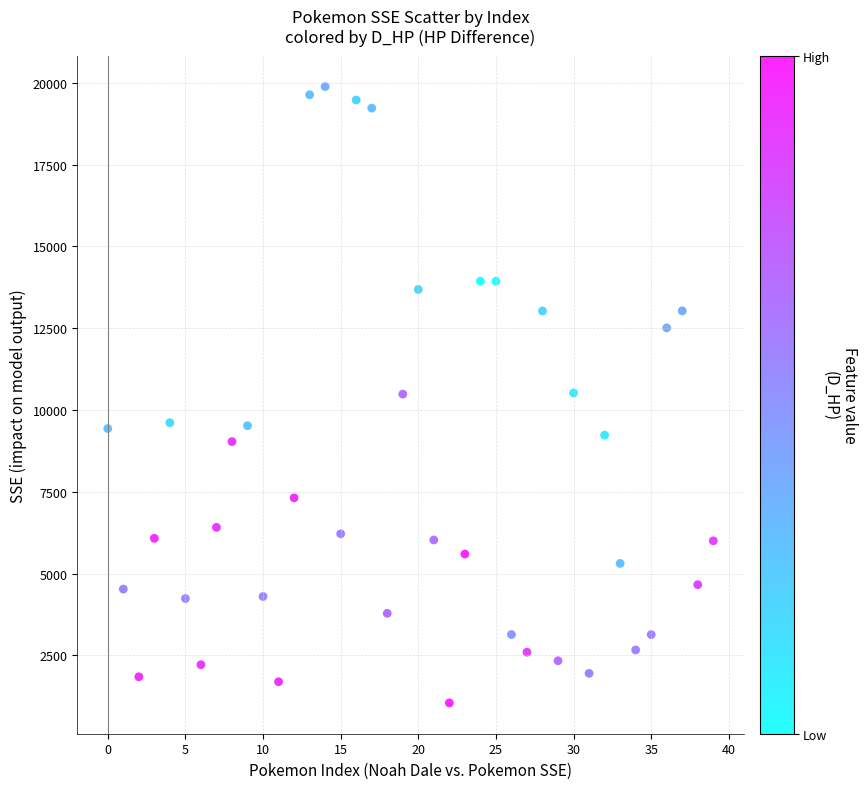

What is the range of Y values (max minus min)?

18838